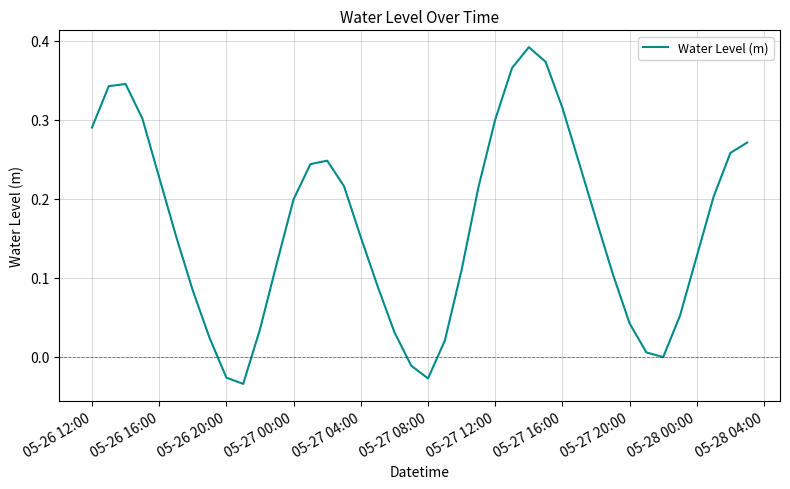

True or false: the data has more than 0 interior local peaks.

True